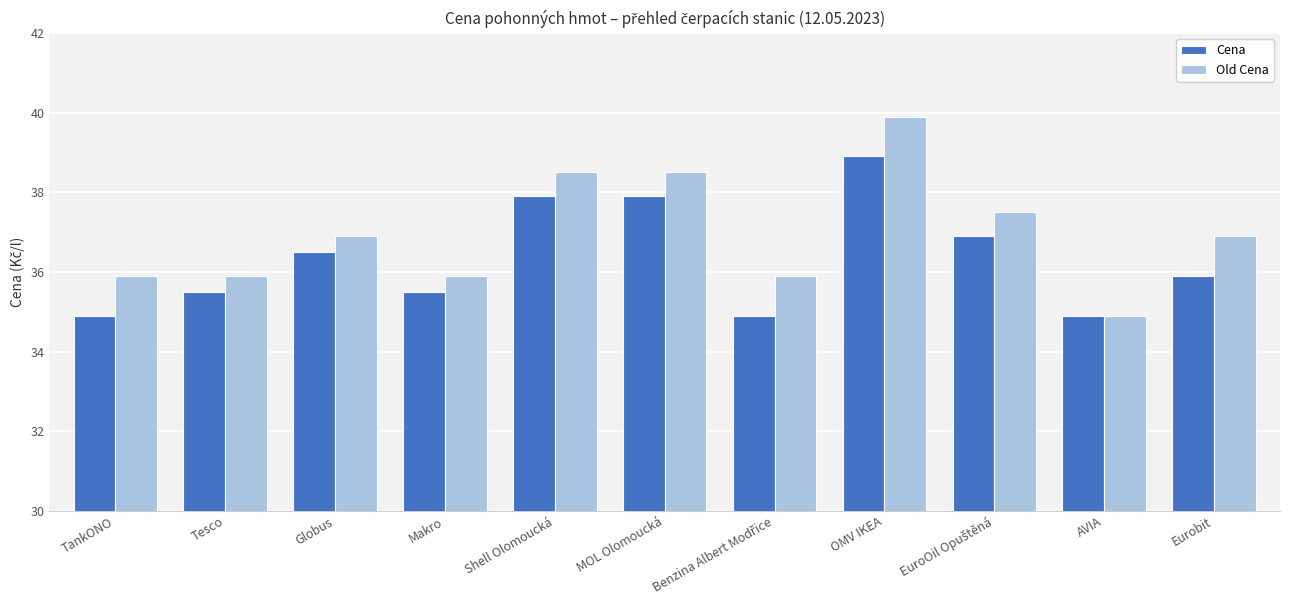

Rank the series at Tesco from highest to lowest value.

Old Cena, Cena